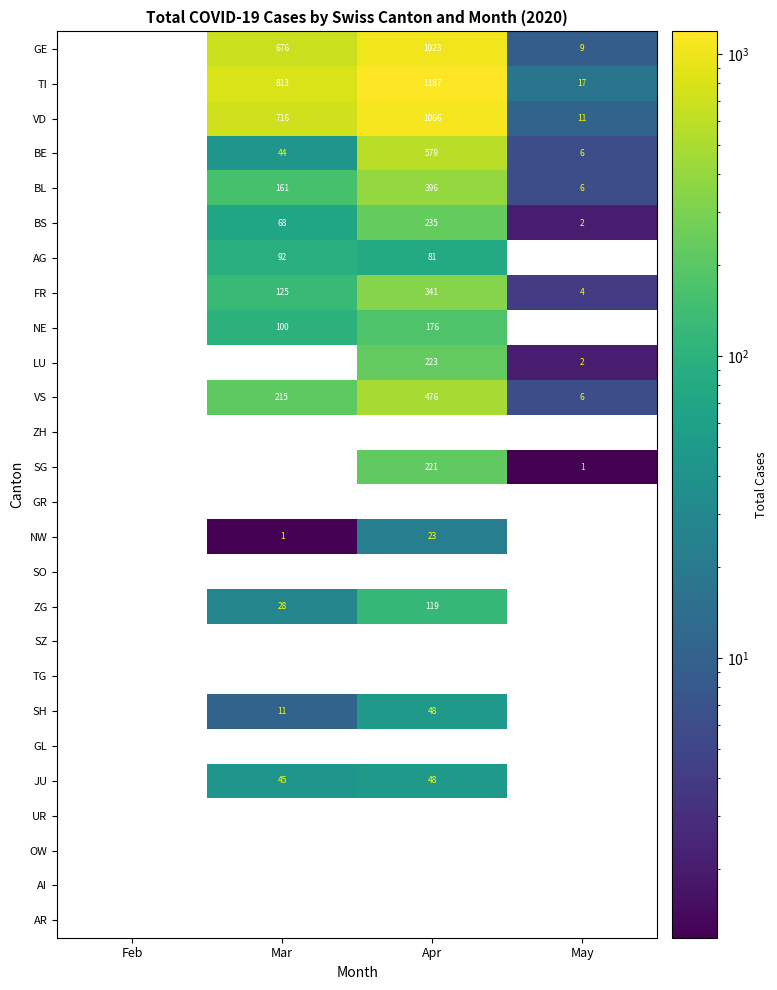

Is it true that LU equals 223 at Apr?

True